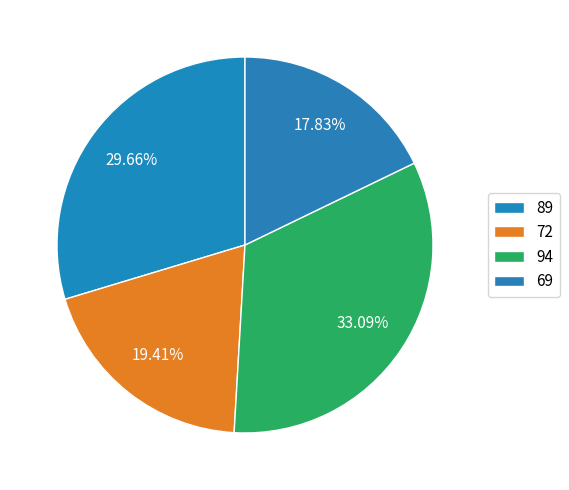

Is 94 the majority of the pie?

No